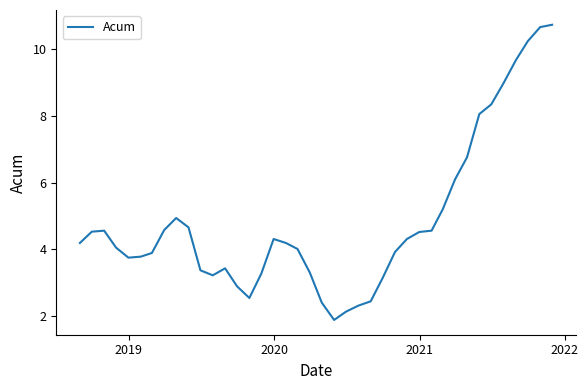

What is the difference between the maximum and minimum values?

8.9